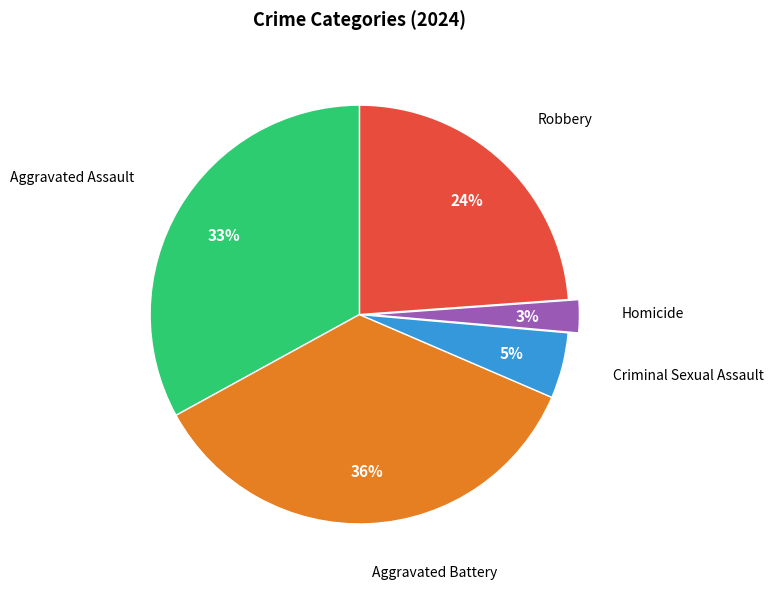

To the nearest percent, what portion does Robbery represent?

24%